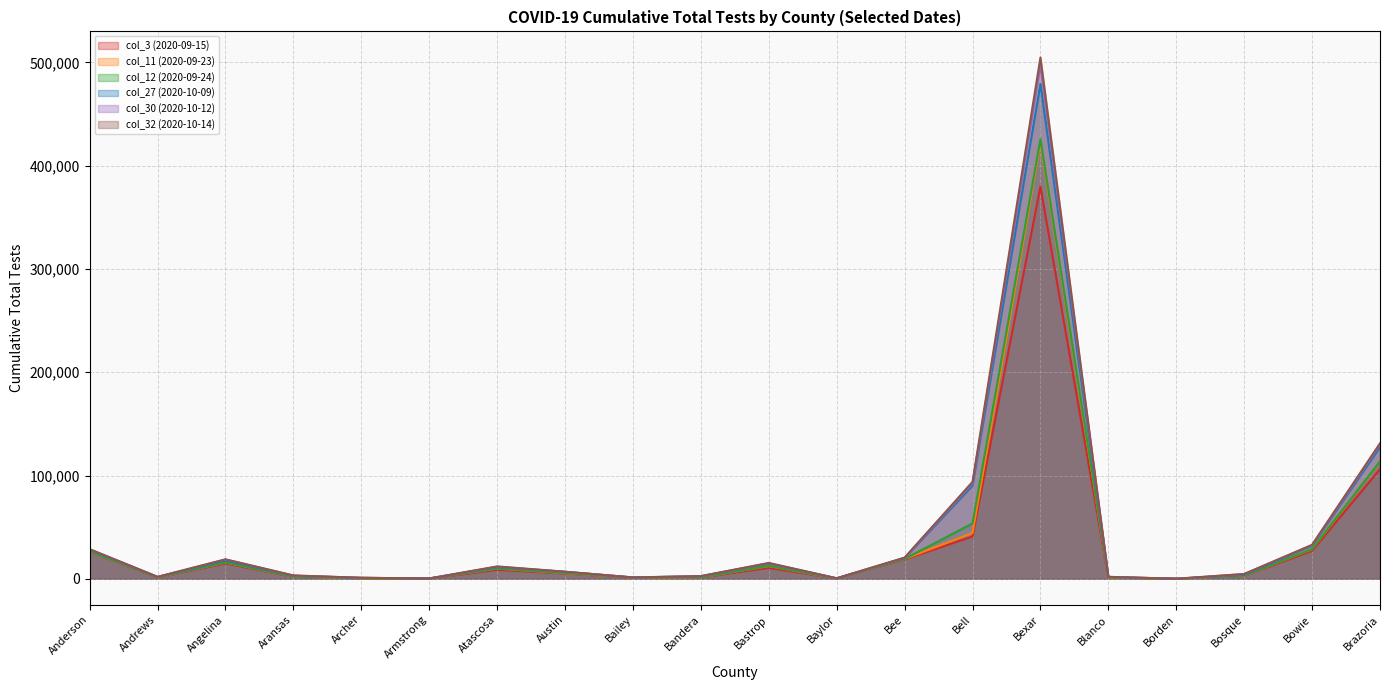

True or false: col_11 (2020-09-23) and col_27 (2020-10-09) cross at least once.

False